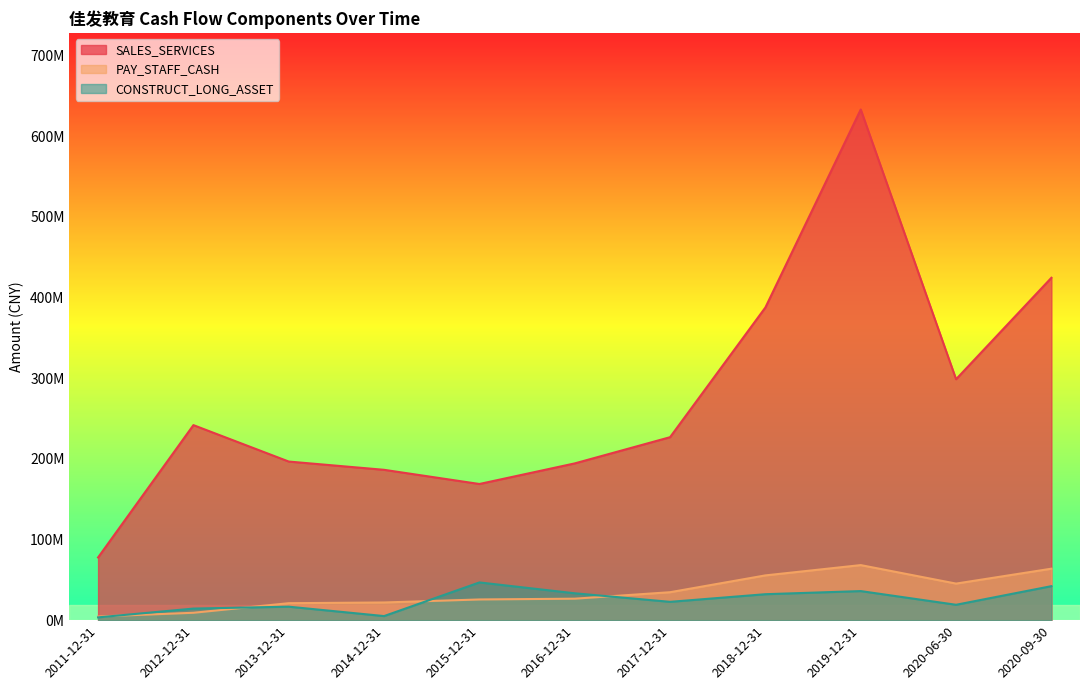

Between 2019-12-31 and 2015-12-31, which is larger?

2019-12-31